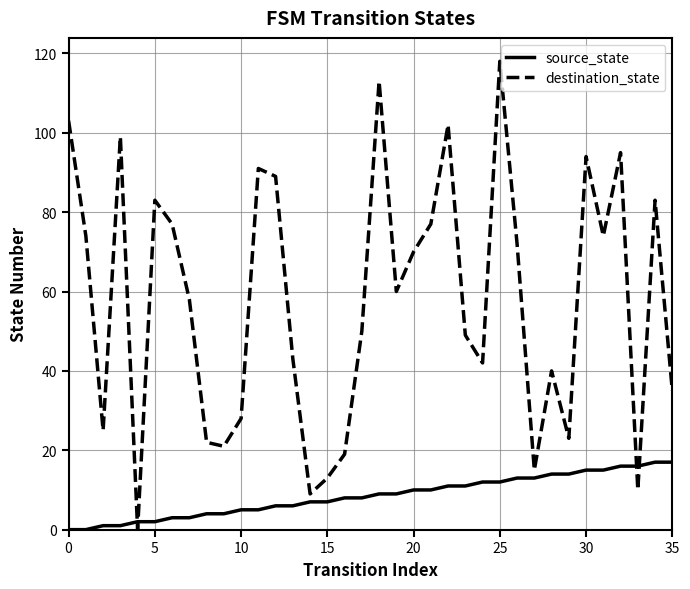

What is the sum of all destination_state values?

2076